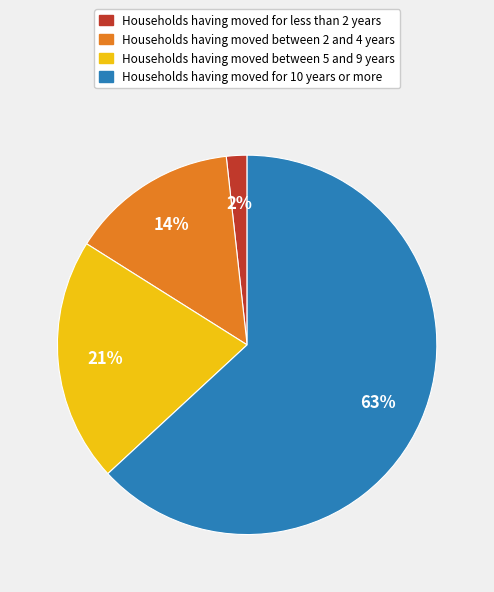

To the nearest percent, what is the average slice percentage?

25%